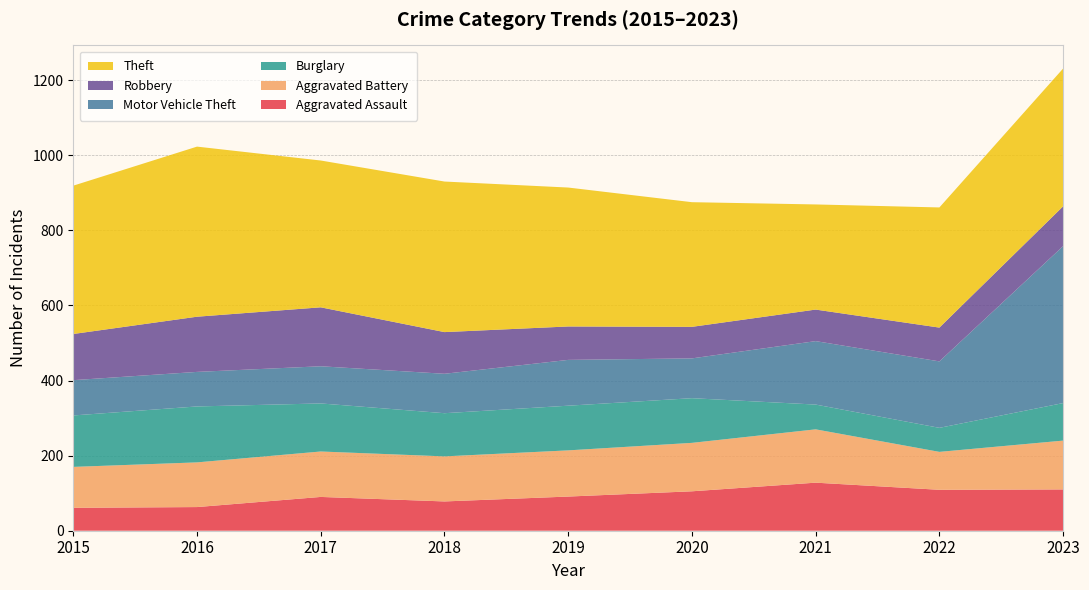

Reading left to right, transcribe all the data shown in this chart.

Aggravated Assault: 61	63	90	78	91	105	128	109	110
Aggravated Battery: 109	119	121	120	123	129	142	101	130
Burglary: 137	149	128	115	119	119	66	64	100
Motor Vehicle Theft: 94	92	99	105	122	106	169	177	418
Robbery: 123	147	157	111	89	84	84	90	106
Theft: 395	453	391	401	370	332	280	320	367